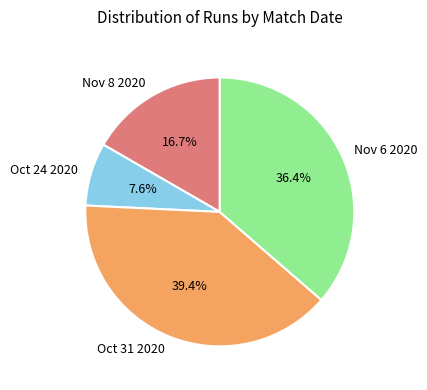

What percentage is the Nov 8 2020 slice, to the nearest percent?

17%